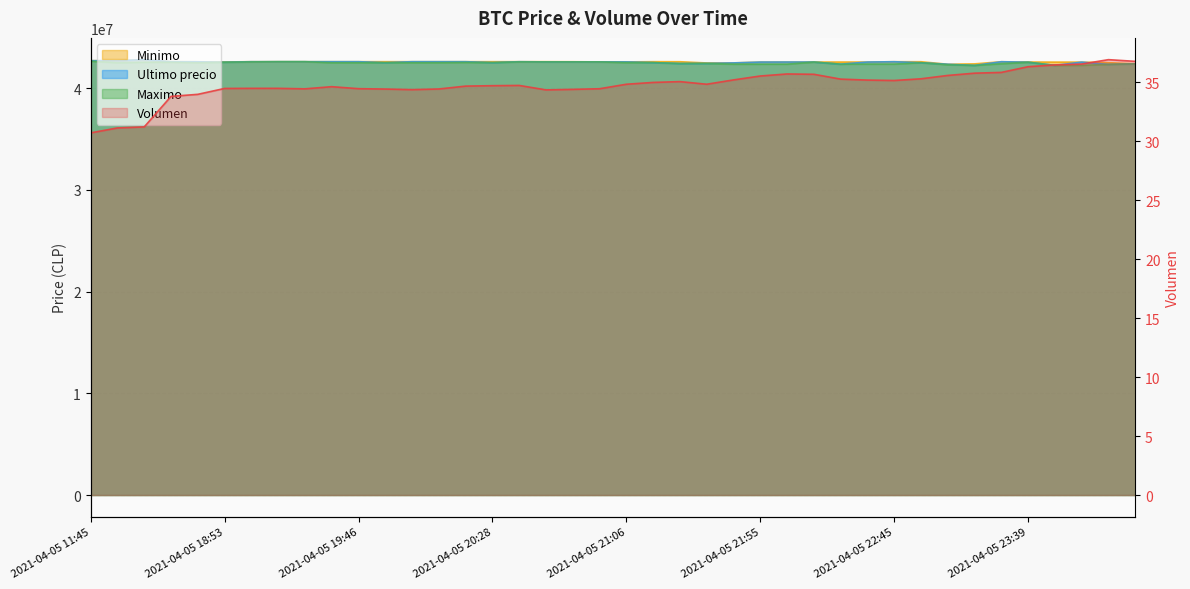

What is the difference between the second highest and minimum values in the Minimo series?

349808.0